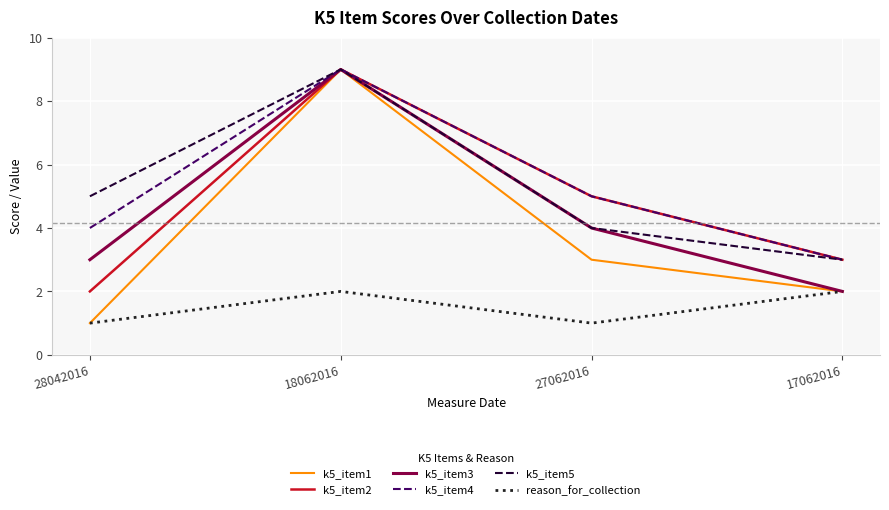

True or false: k5_item1 has more than 2 points higher than both neighbors.

False